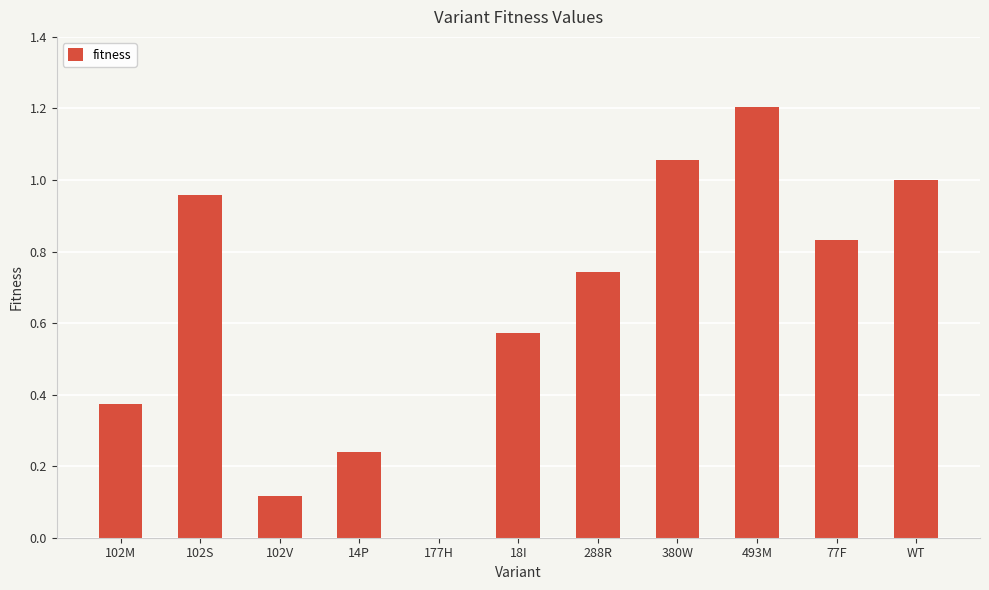

Is it true that the value at 380W is 1.6?

False